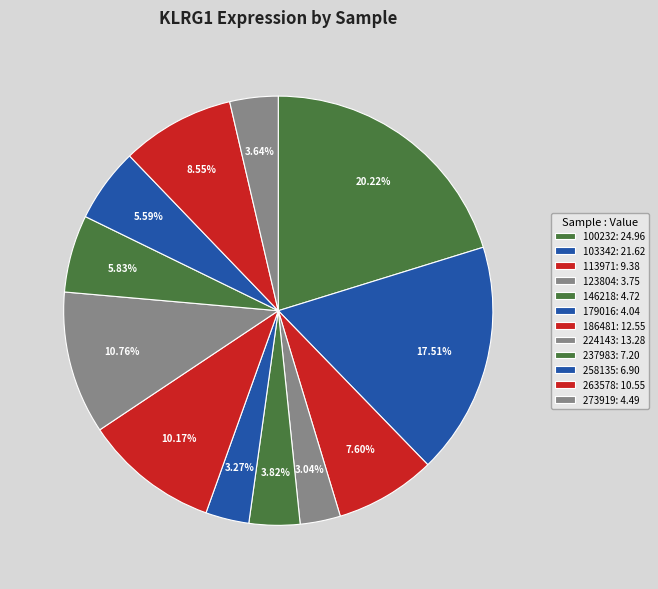

How many segments does this pie chart have?

12